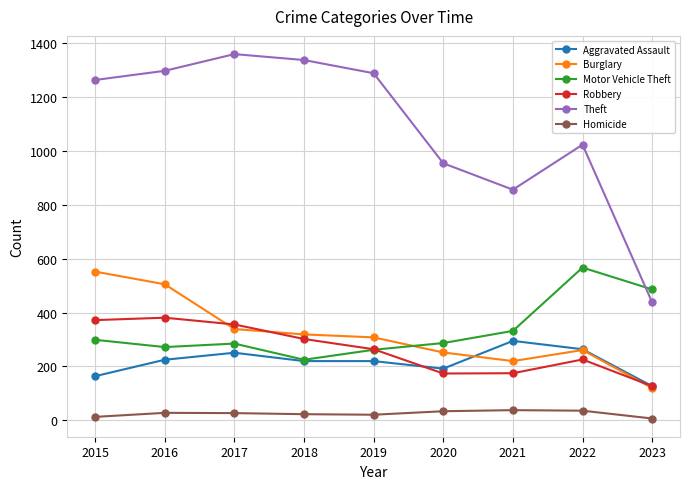

True or false: Aggravated Assault has a value of 366 at 2022.

False